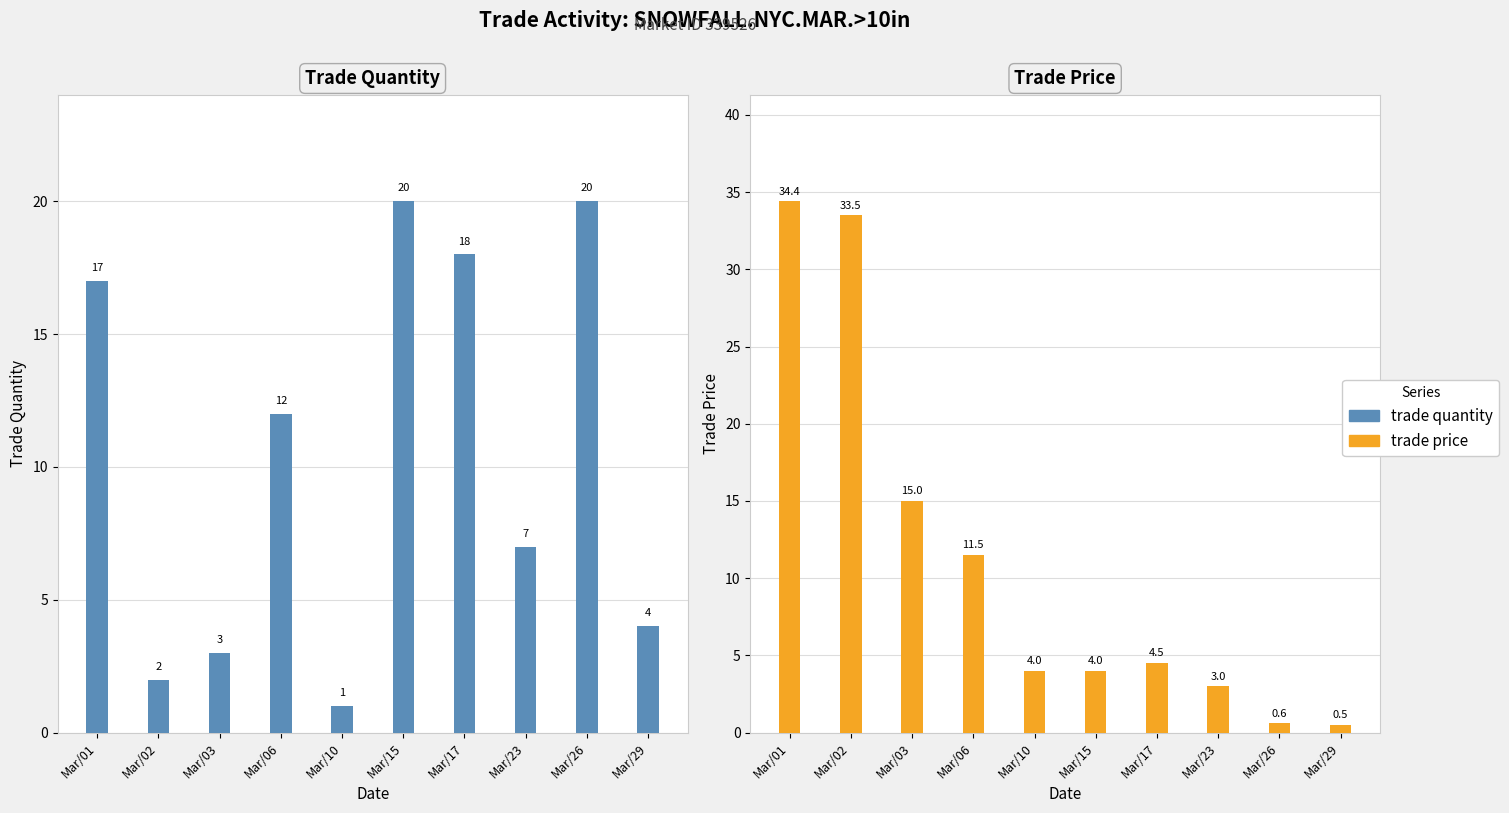

What is the value of the trade quantity bar at the 2nd from the left?

2.0